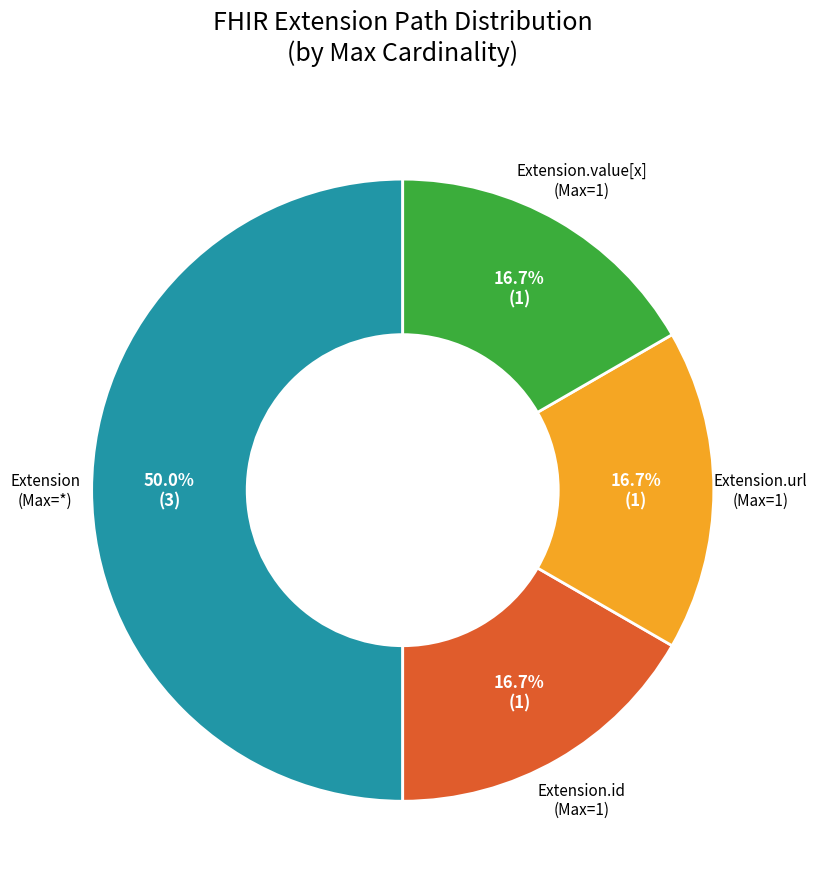

How many segments does this pie chart have?

4